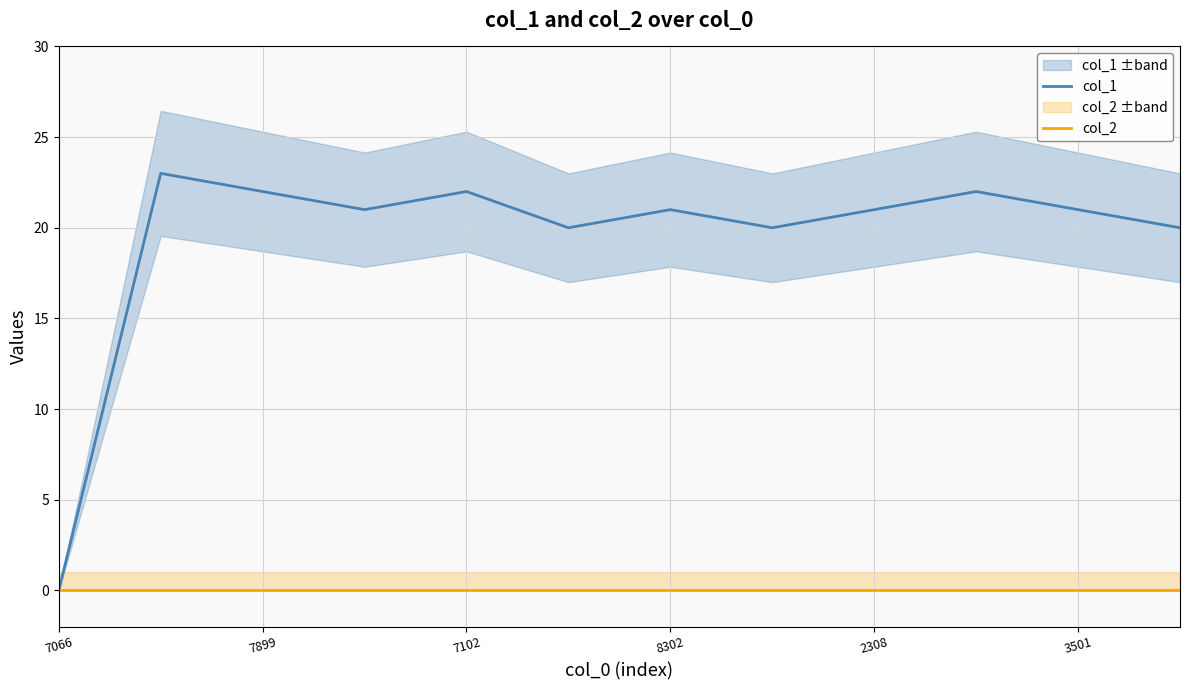

The value of col_1 at 7066 is 16. True or false?

False